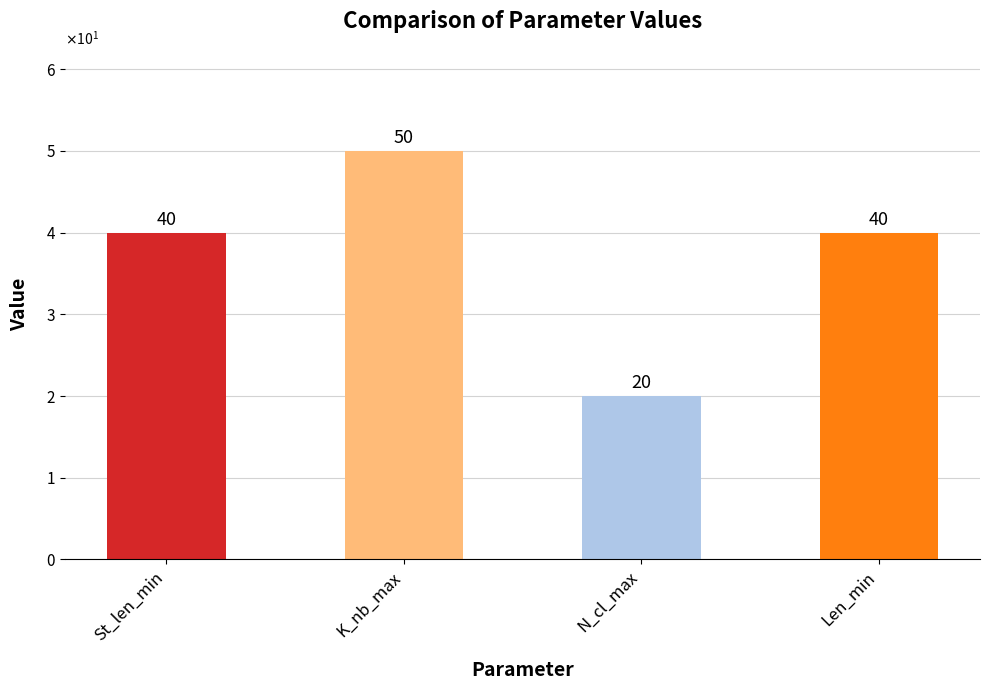

List the labels in order of value, smallest first.

N_cl_max, St_len_min, Len_min, K_nb_max